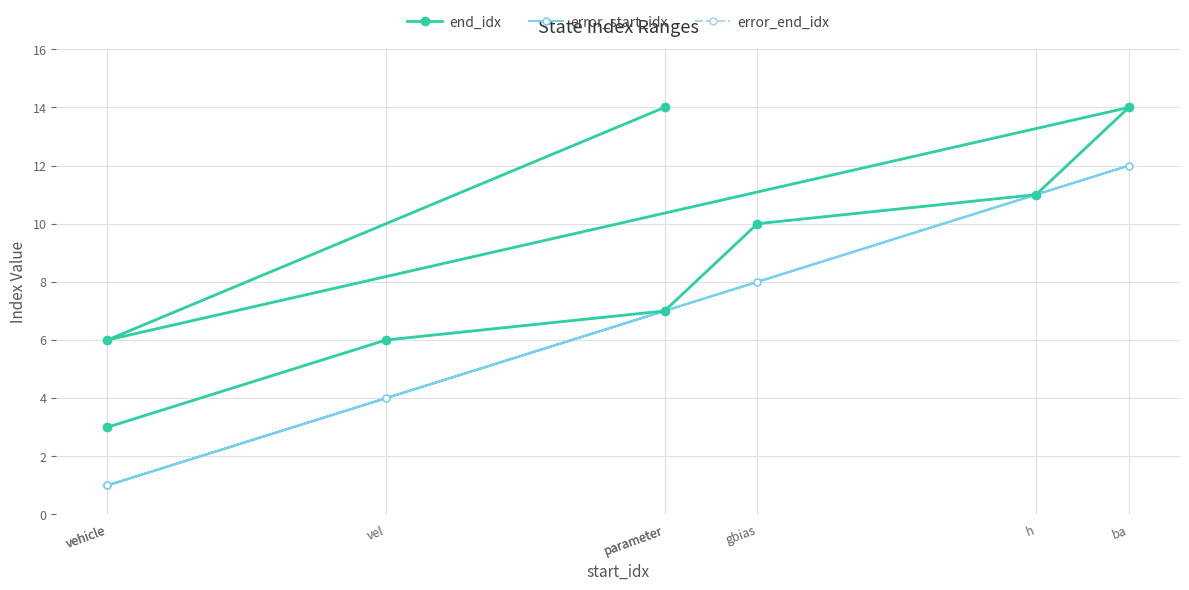

What is the total value across all series at vehicle?

7